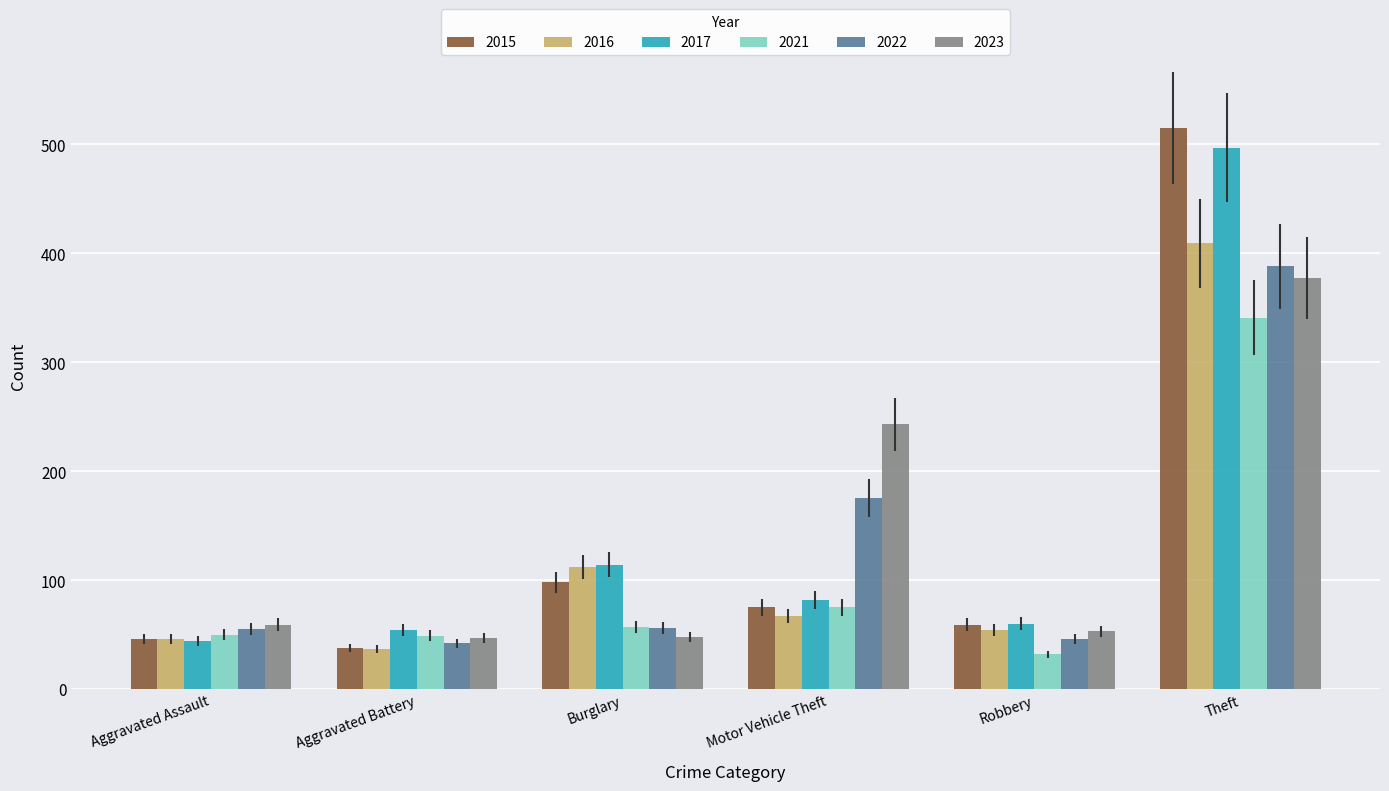

What value does the 2016 series have at Robbery?

54